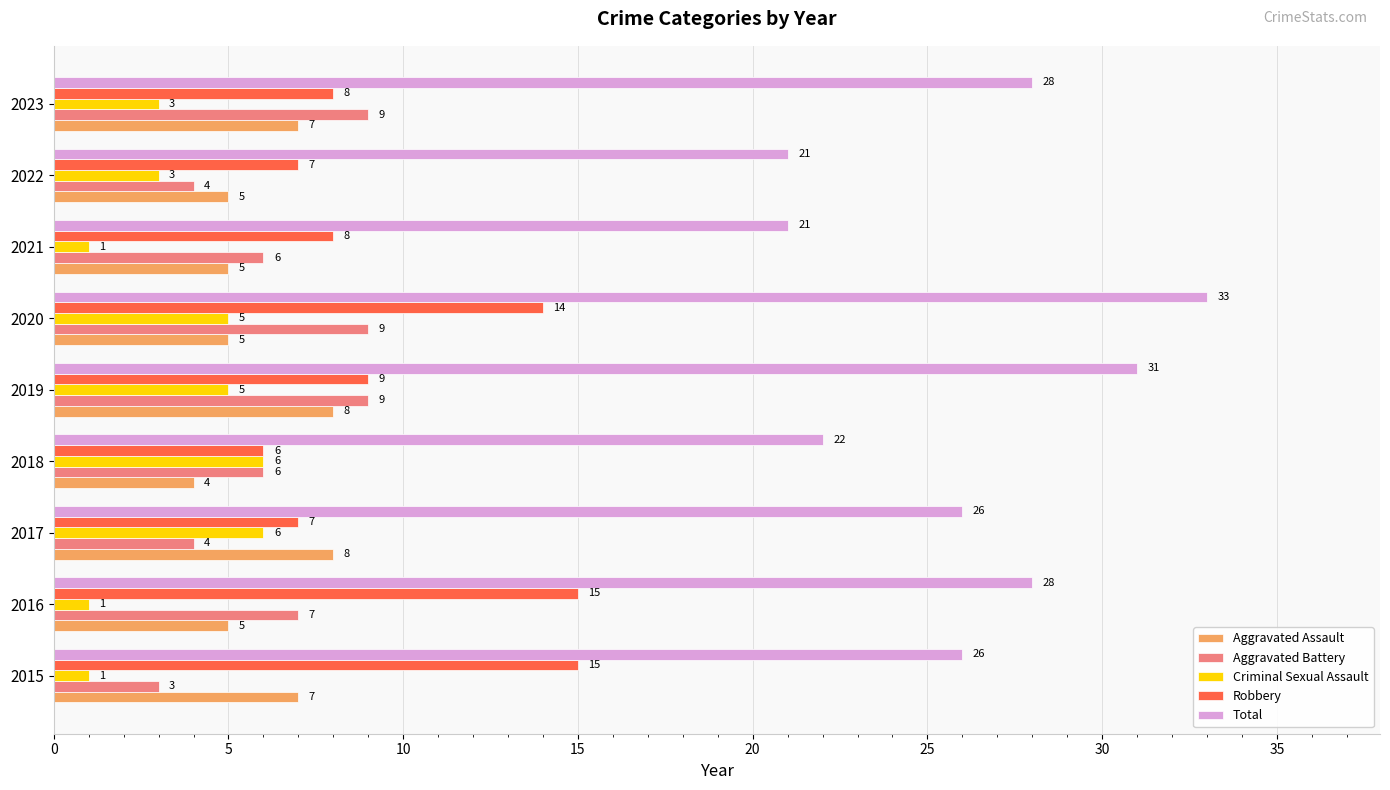

Between 2017 and 2022, which series saw the biggest shift?

Total